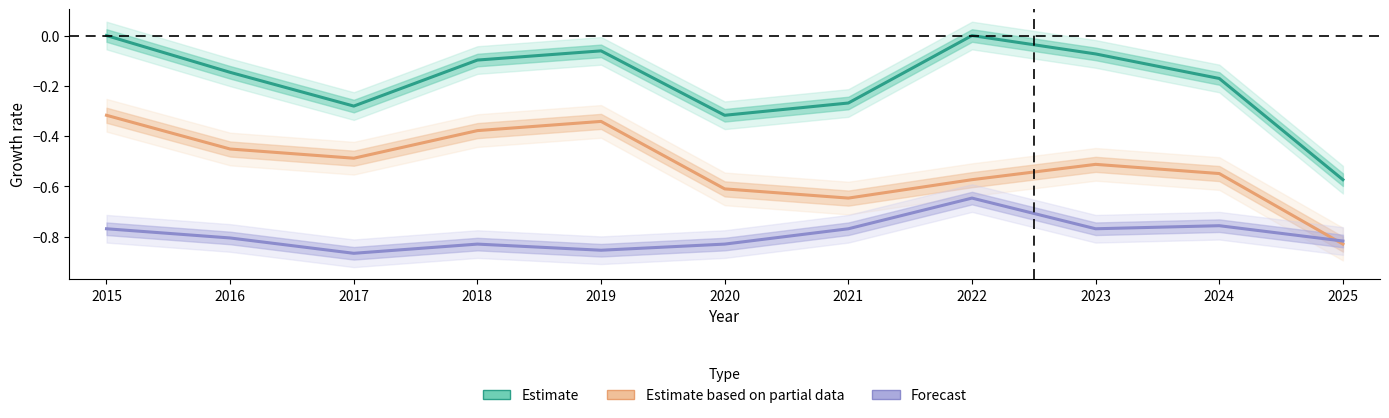

Read the Estimate based on partial data value at 2024.

-0.5